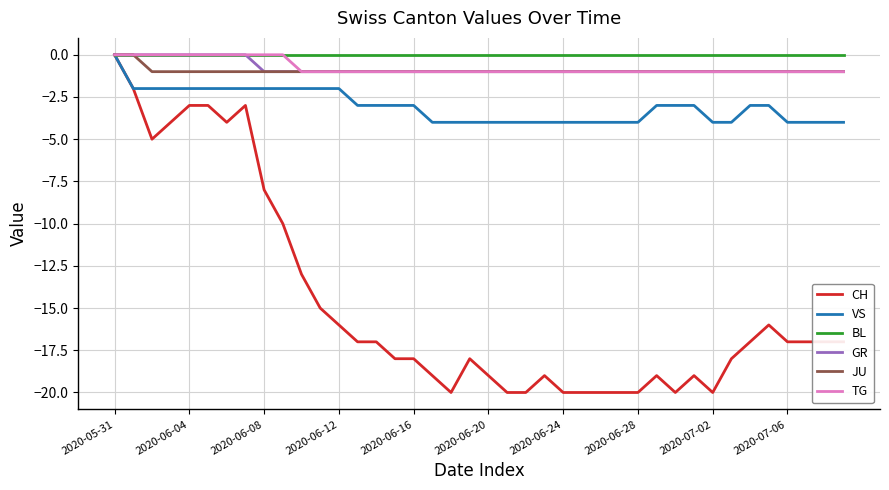

What are all the series names shown in the legend?

CH, VS, BL, GR, JU, TG